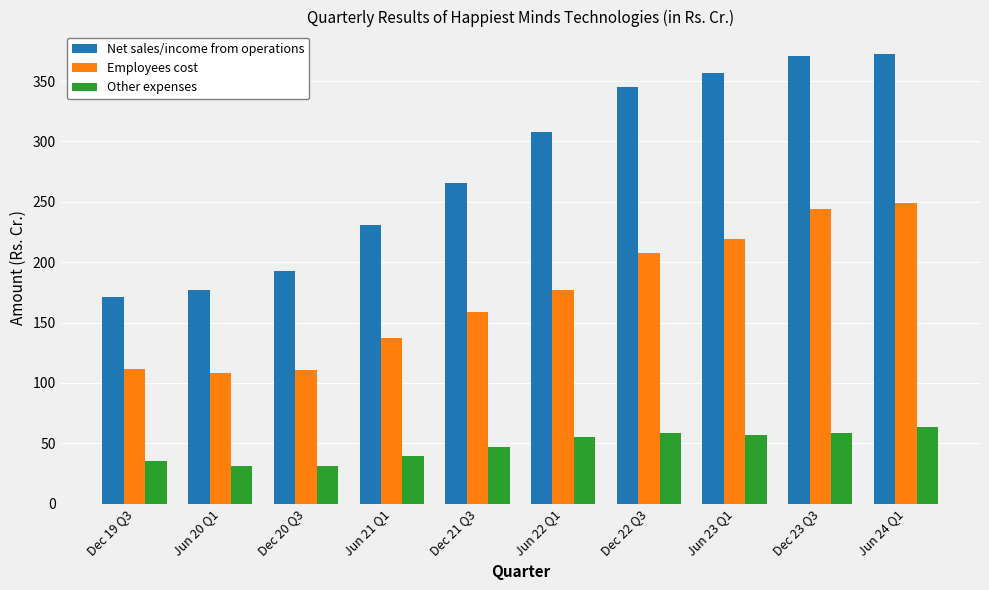

What is the total value across all series at Dec 23 Q3?

672.9